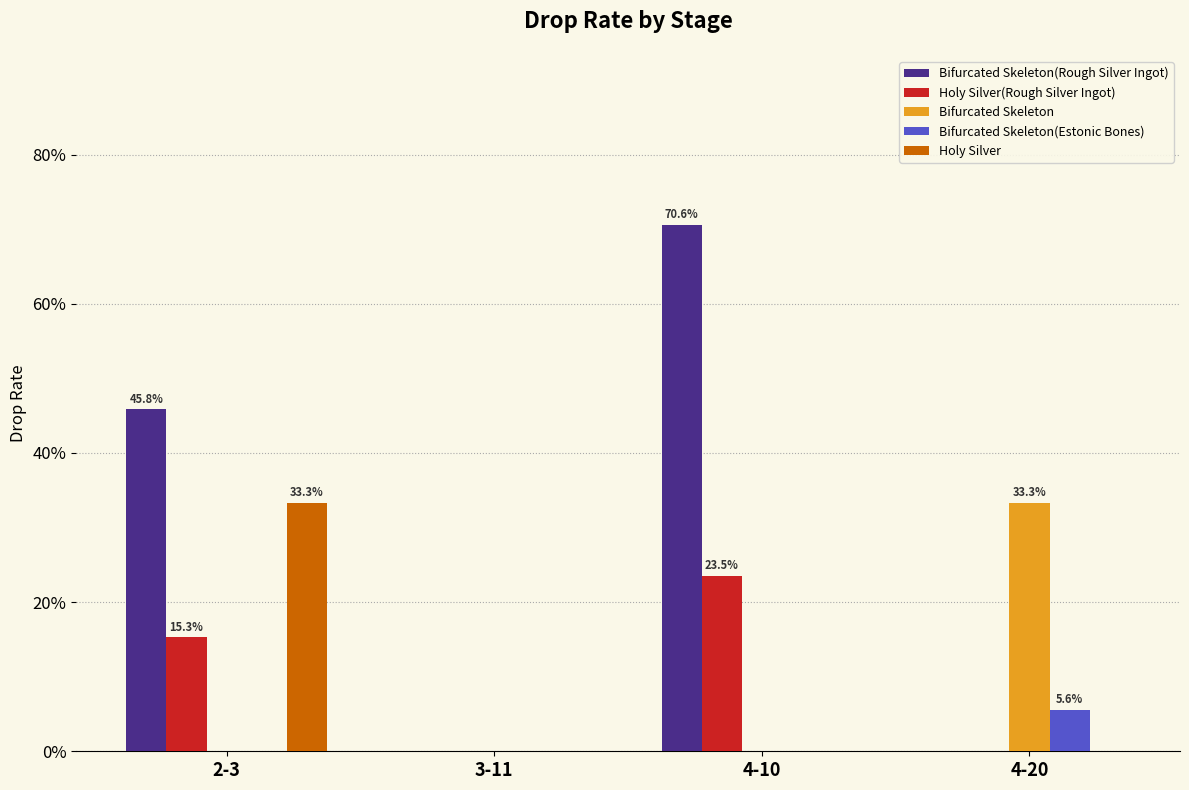

What are all the series names shown in the legend?

Bifurcated Skeleton(Rough Silver Ingot), Holy Silver(Rough Silver Ingot), Bifurcated Skeleton, Bifurcated Skeleton(Estonic Bones), Holy Silver